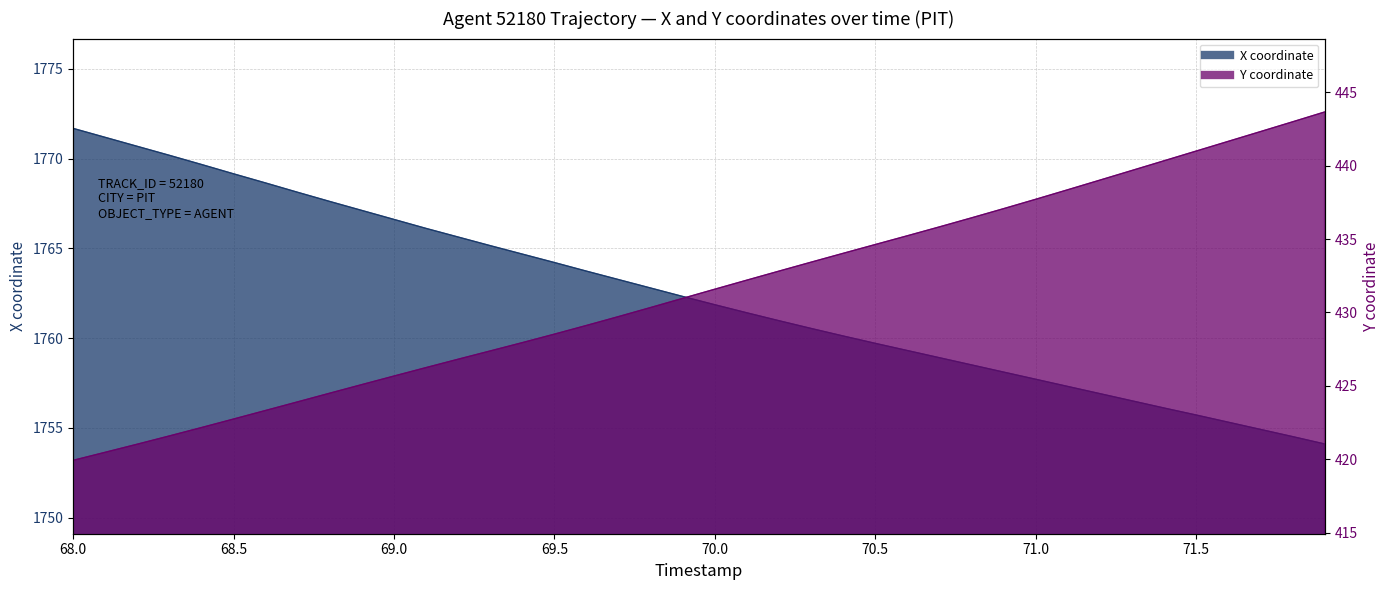

How many categories are shown in the chart?

40